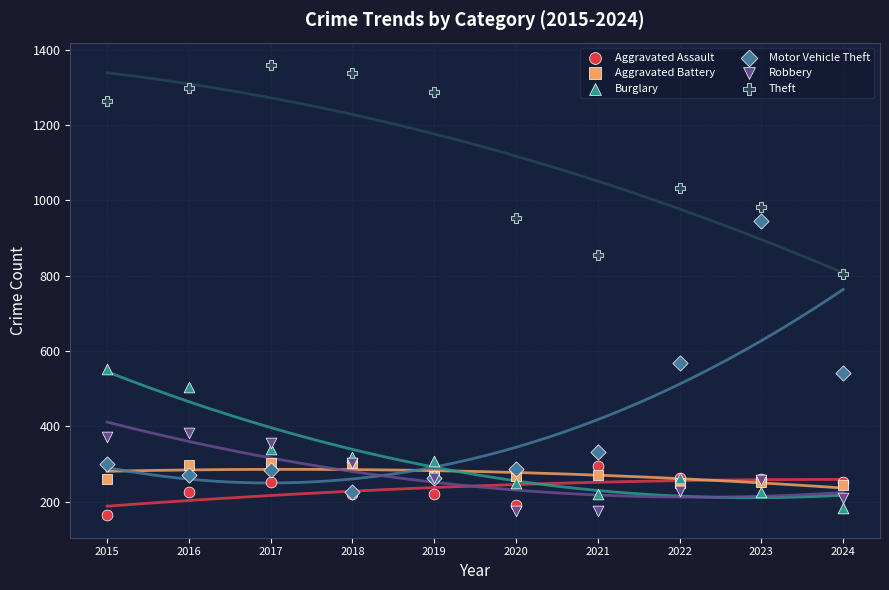

Which series has the largest Y range (max minus min)?

Motor Vehicle Theft